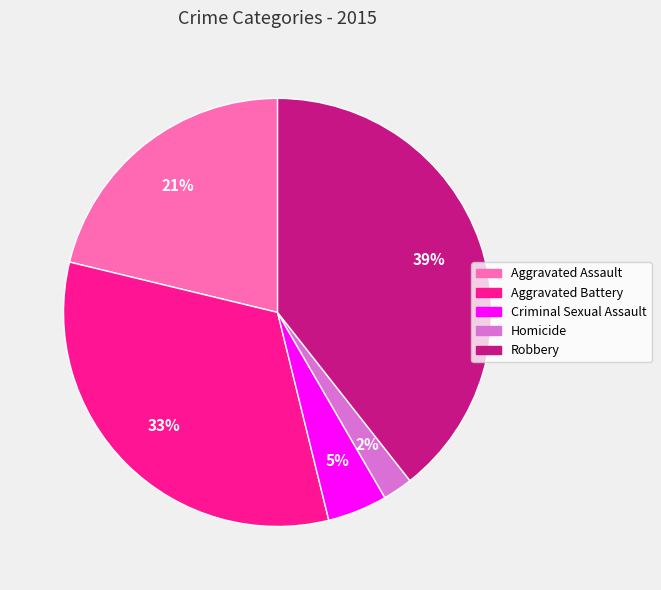

Which has a higher value, Homicide or Robbery?

Robbery